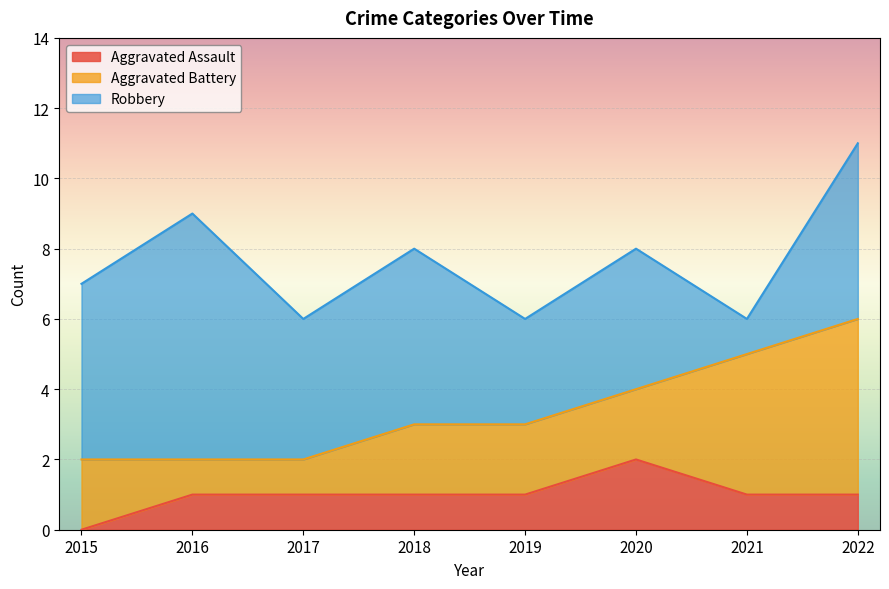

True or false: Aggravated Battery has more than 2 points higher than both neighbors.

False